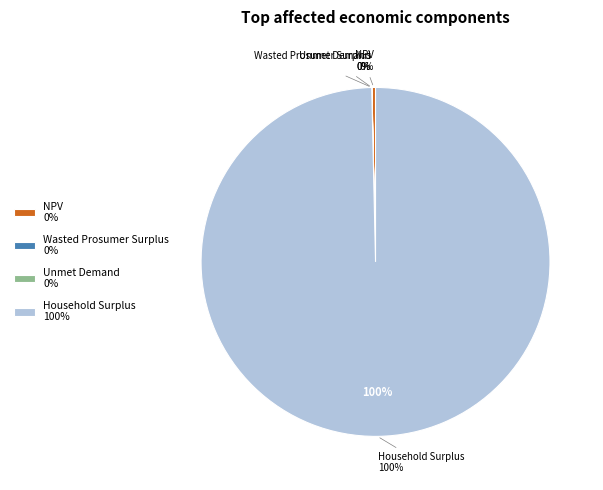

Is Household Surplus the majority of the pie?

Yes